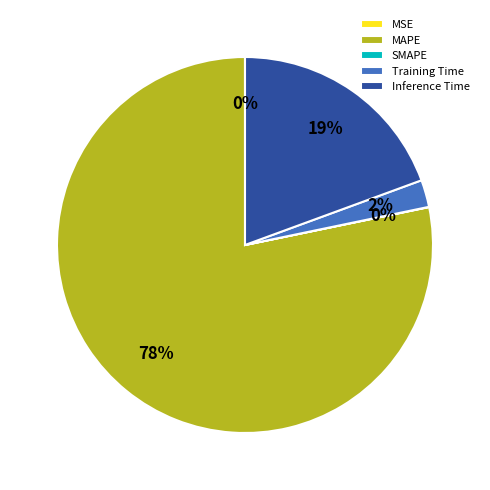

Which slice is the largest?

MAPE